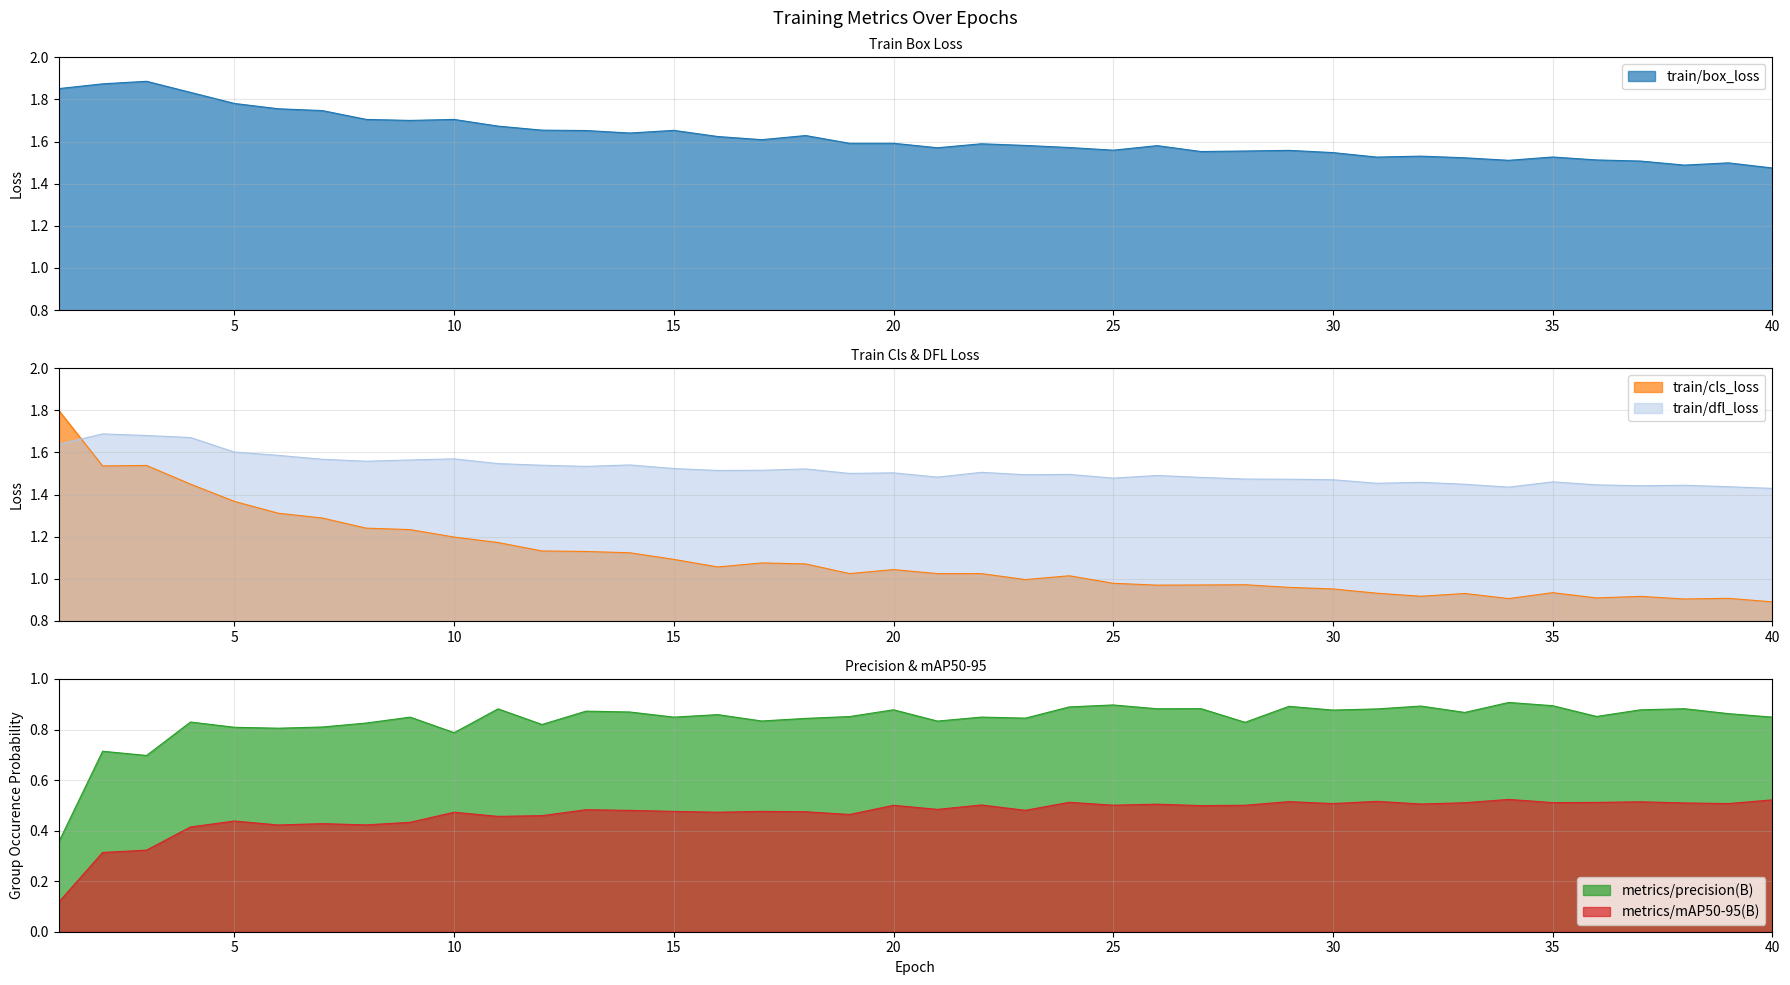

What is the smallest value displayed?

0.1